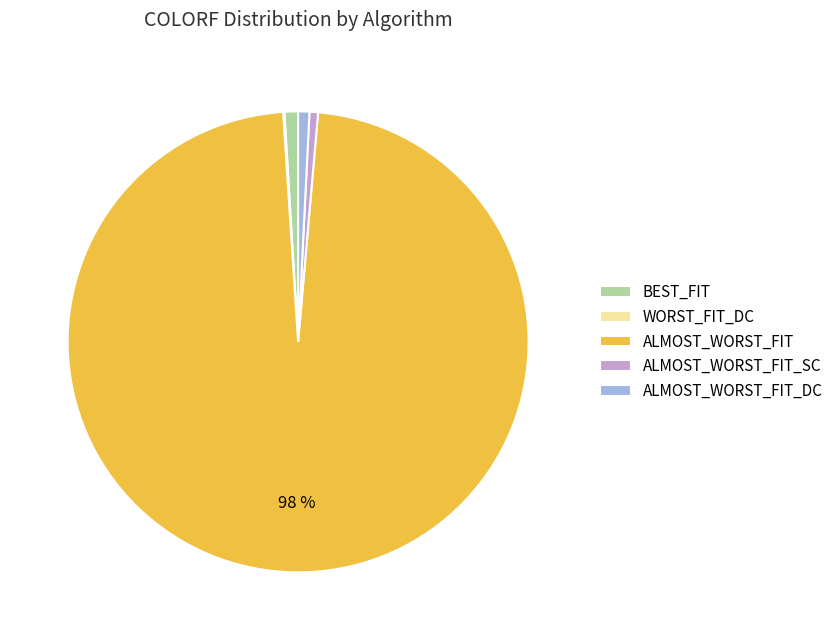

True or false: BEST_FIT accounts for 15% of the total.

False